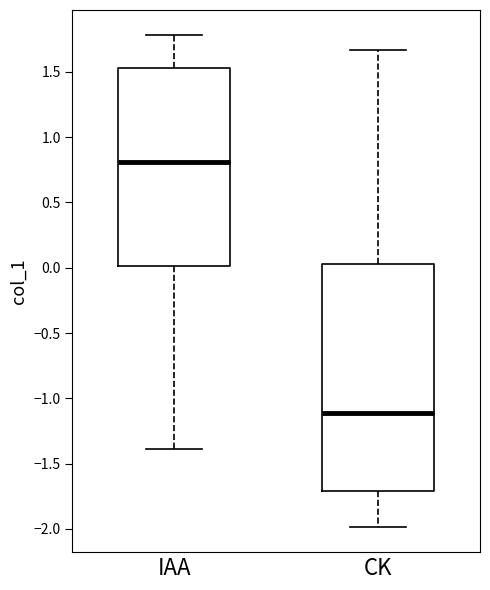

Which box has the highest median line?

IAA